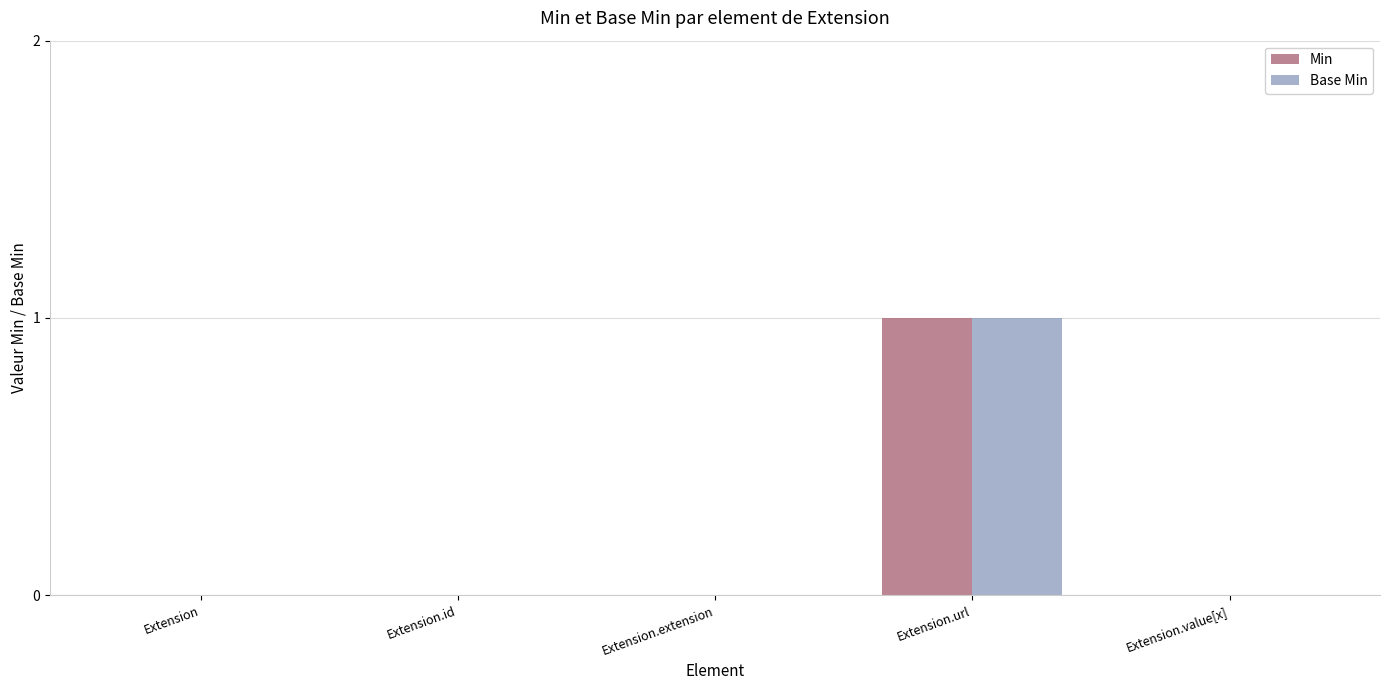

What are all the series names shown in the legend?

Min, Base Min